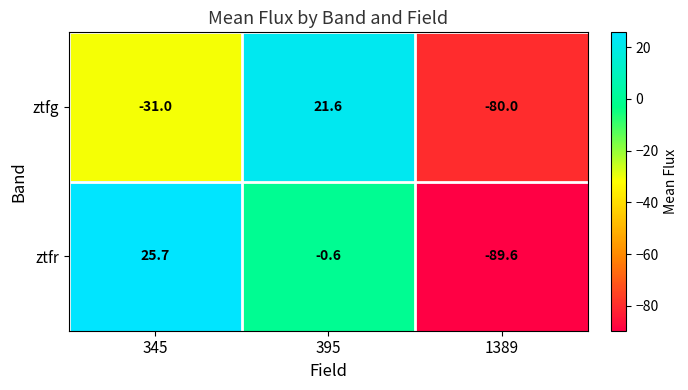

What is the spread (max minus min) of values at 395?

22.2